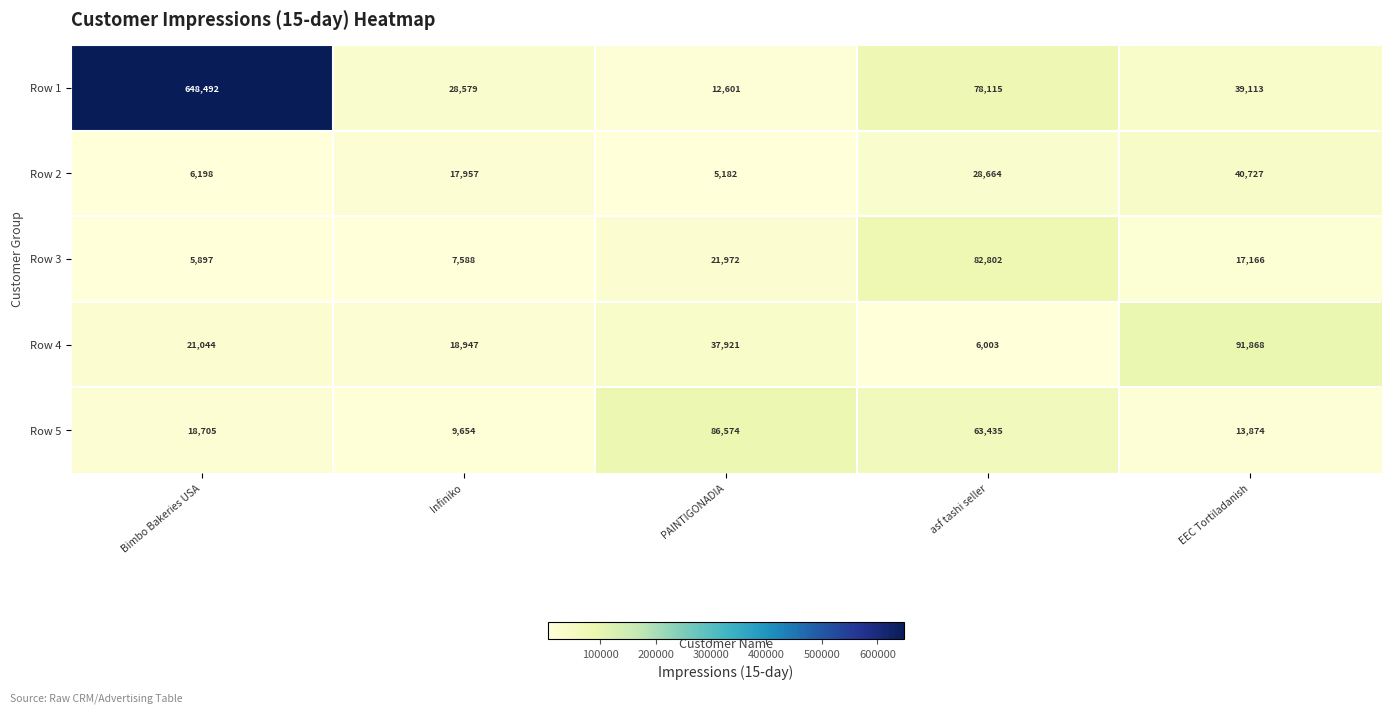

What is the sum of all Row 2 values?

98728